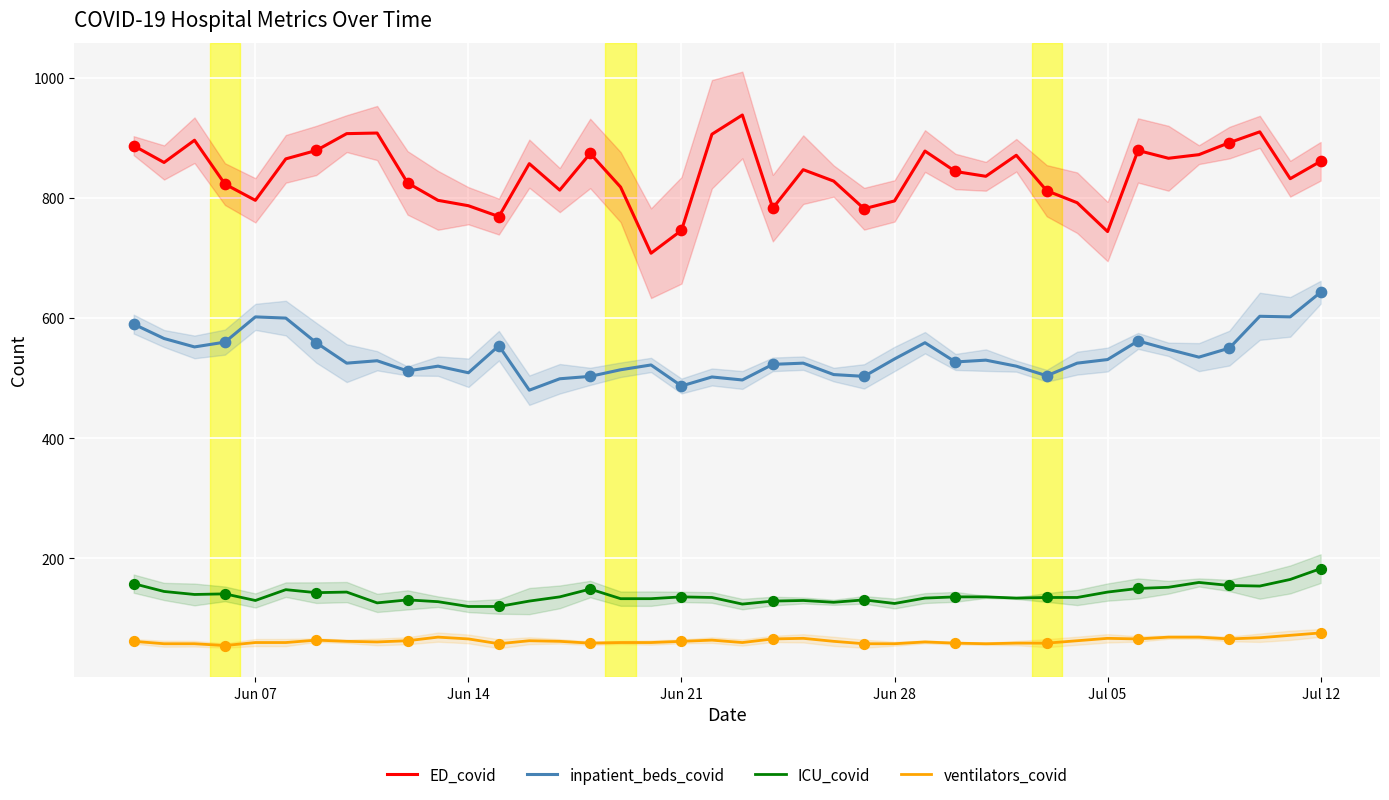

Which series reaches the maximum Y coordinate?

ED_covid